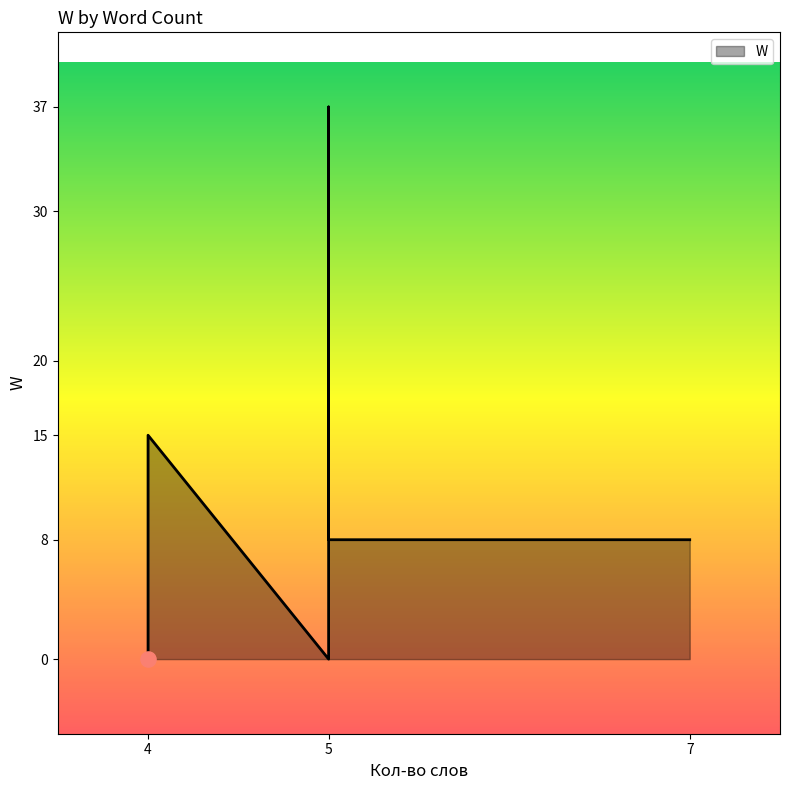

Between 4 and 5, which is larger?

4